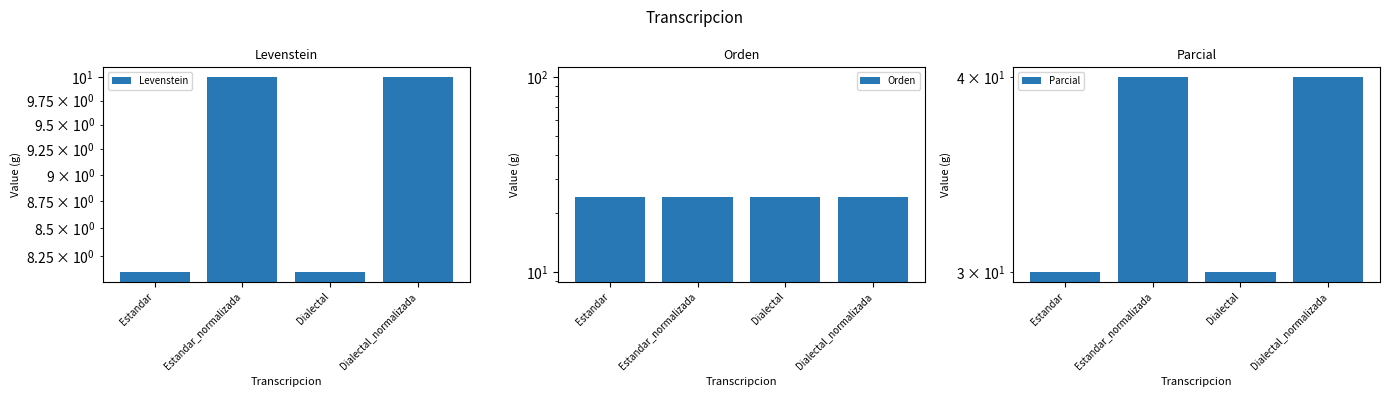

The Orden series shows 41.1 at Estandar. True or false?

False